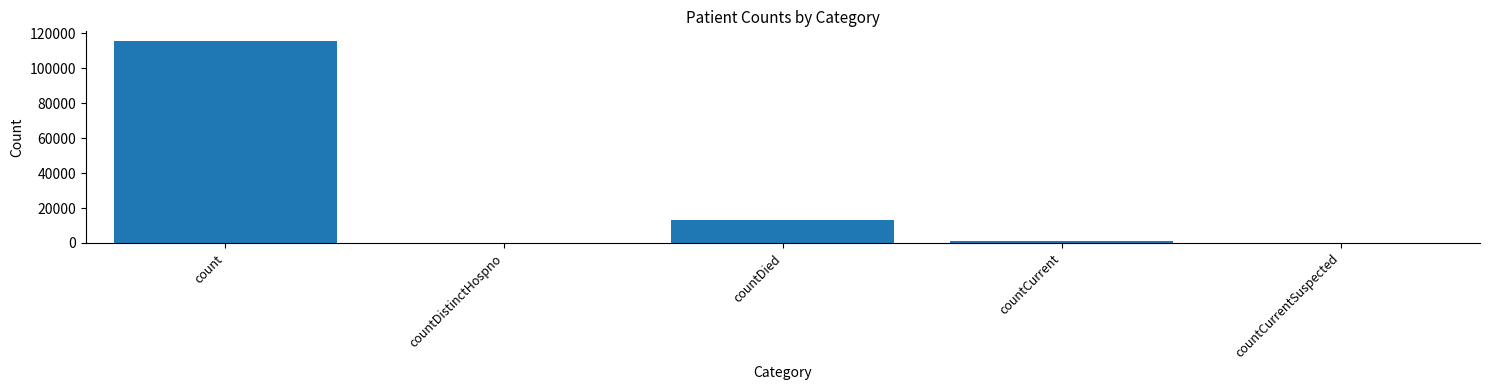

What is the change in value from countCurrent to countCurrentSuspected?

-1383